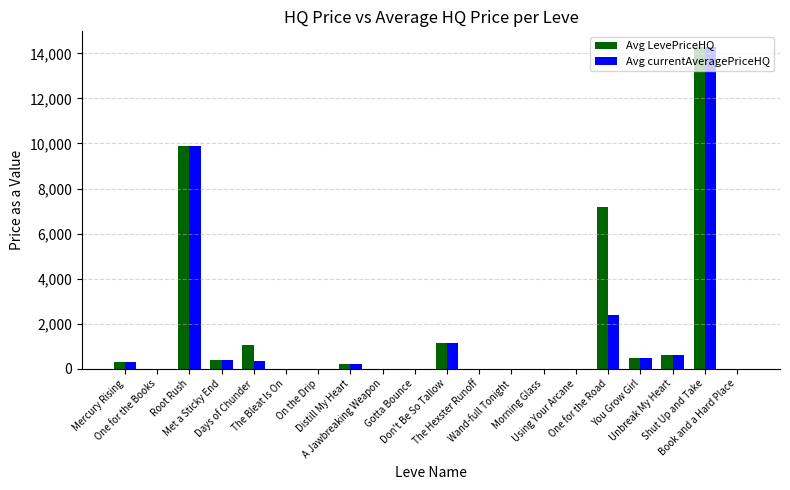

What are all the series names shown in the legend?

Avg LevePriceHQ, Avg currentAveragePriceHQ